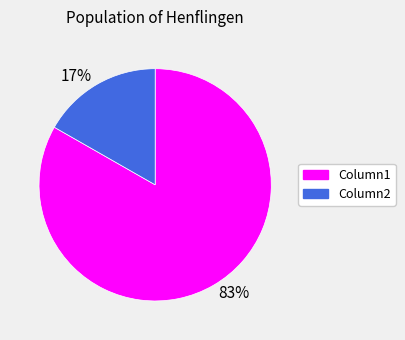

How many segments does this pie chart have?

2